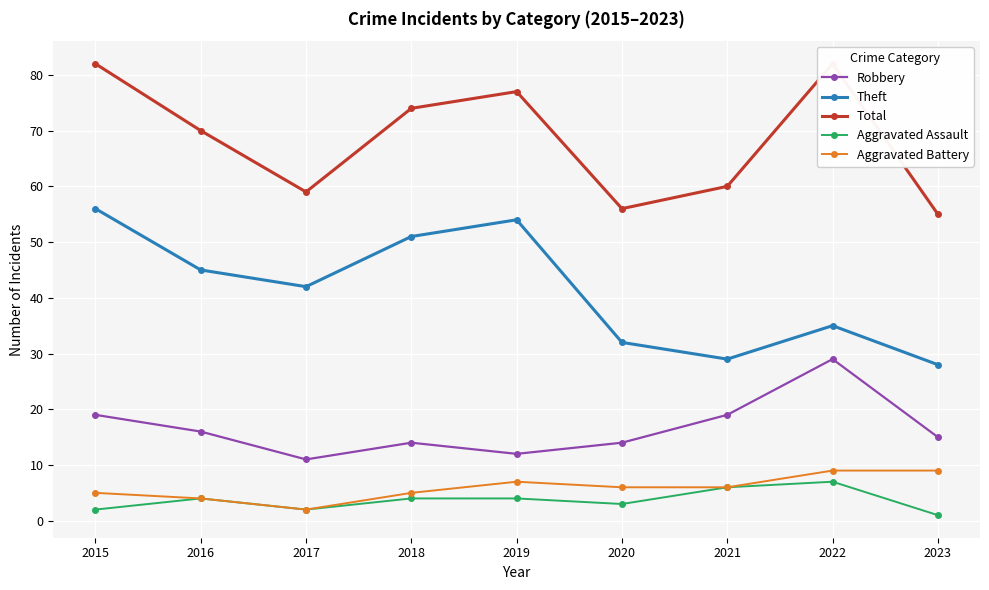

Is the value of Robbery at 2016 greater than the value of Theft at 2018?

No